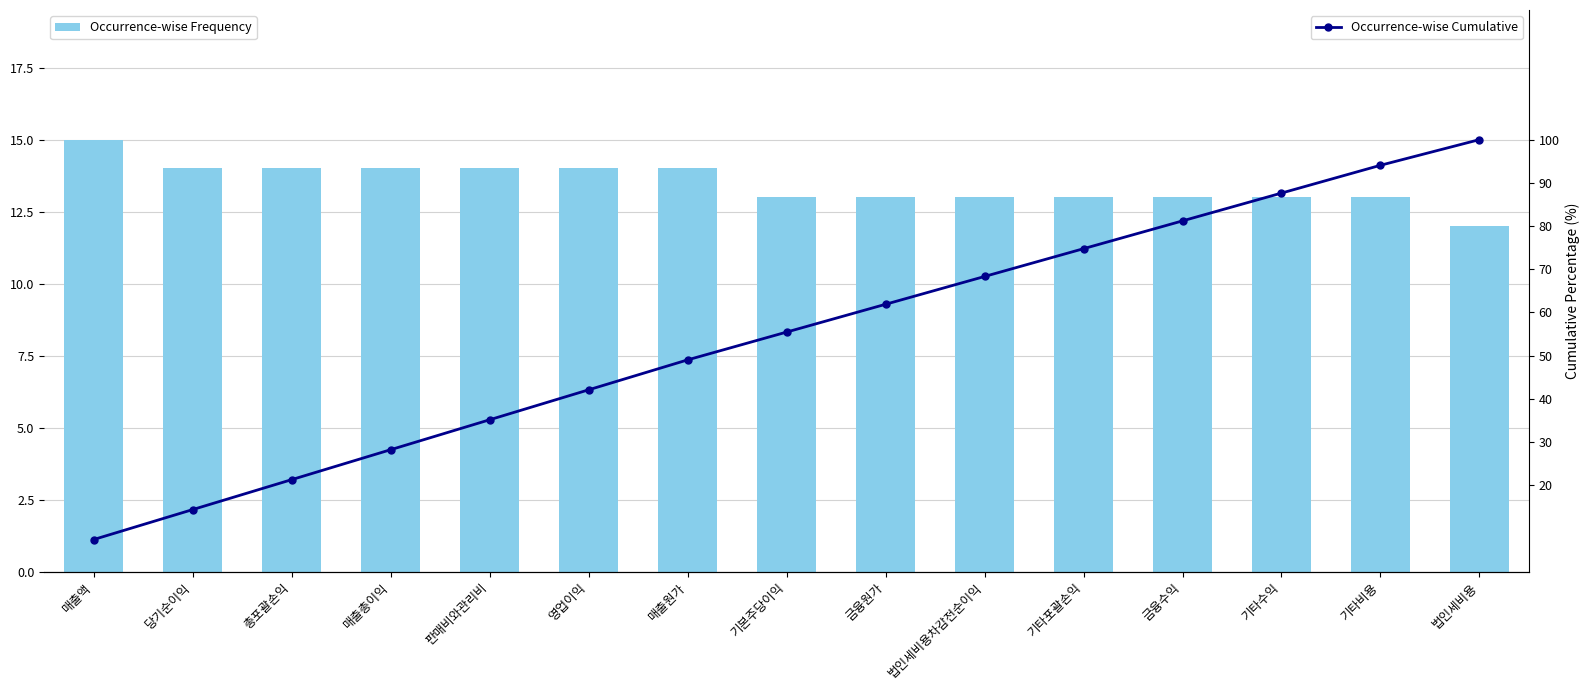

What is the maximum value for Occurrence-wise Cumulative?

100.0